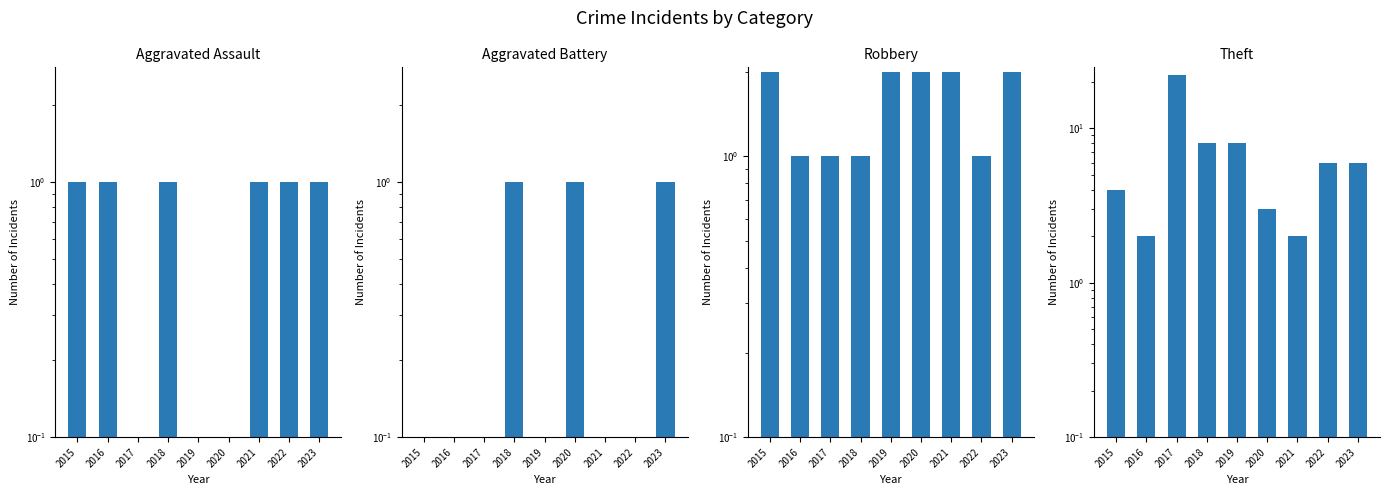

The Aggravated Battery series shows 0.0 at 2017. True or false?

False